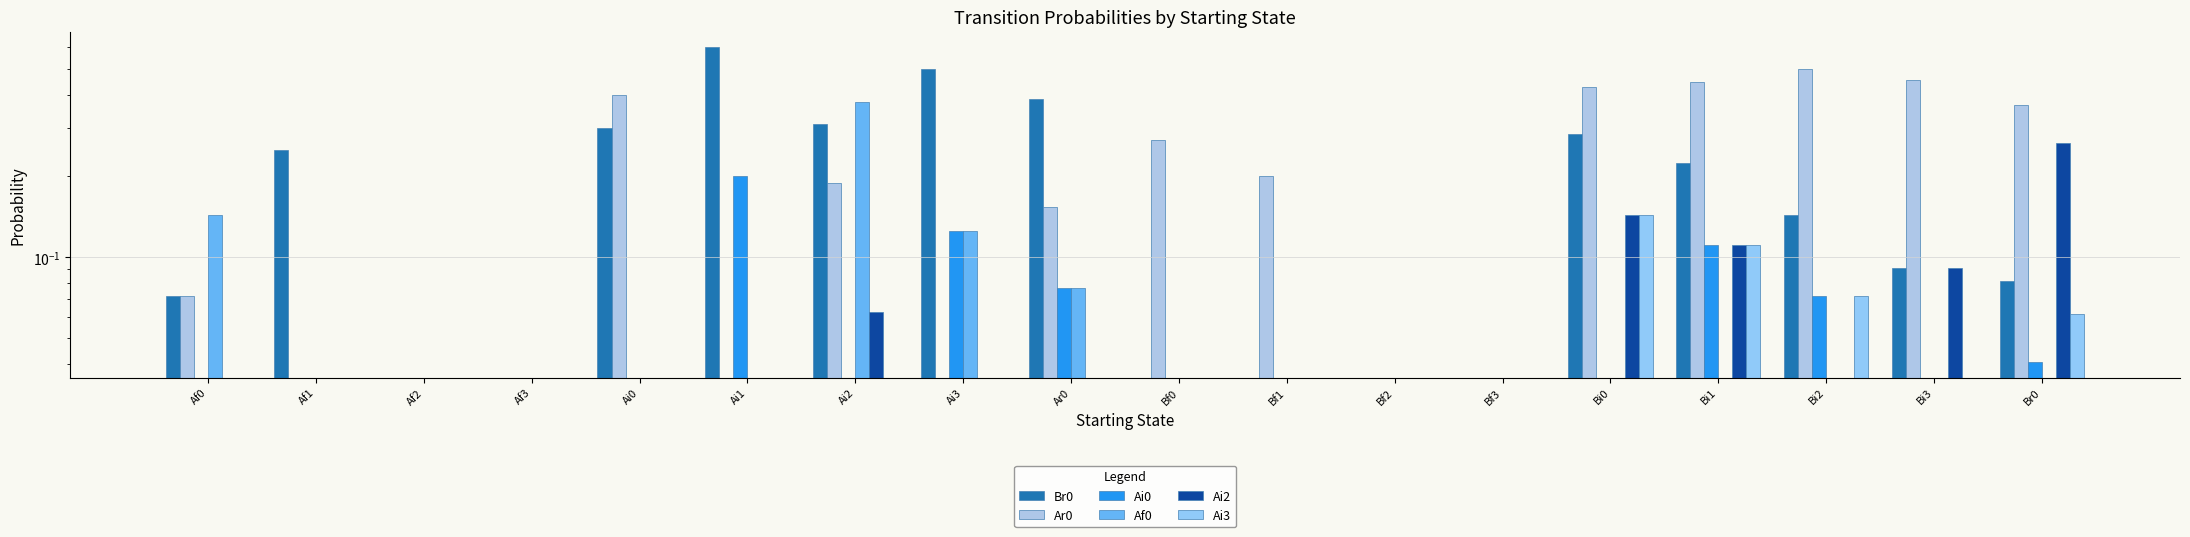

True or false: Br0 has a value of 0.0 at Bi3.

False